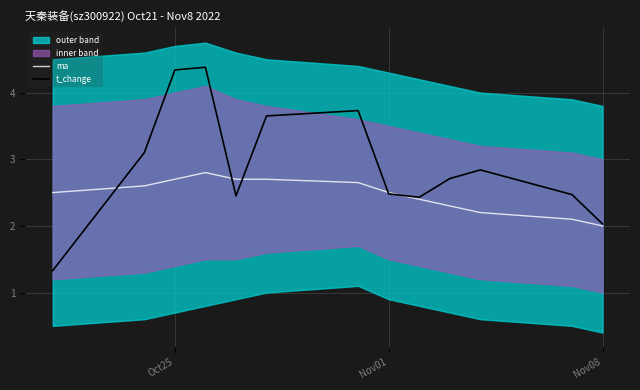

What is the minimum value for ma?

2.0